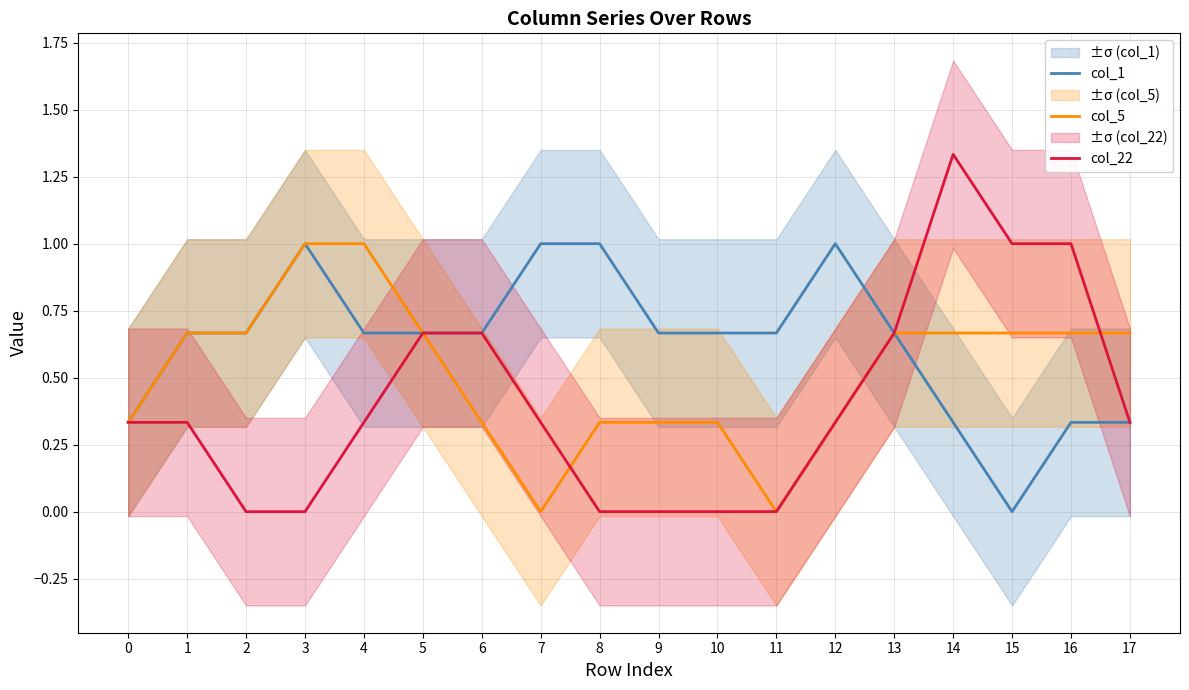

True or false: col_1 has more than 2 points higher than both neighbors.

False